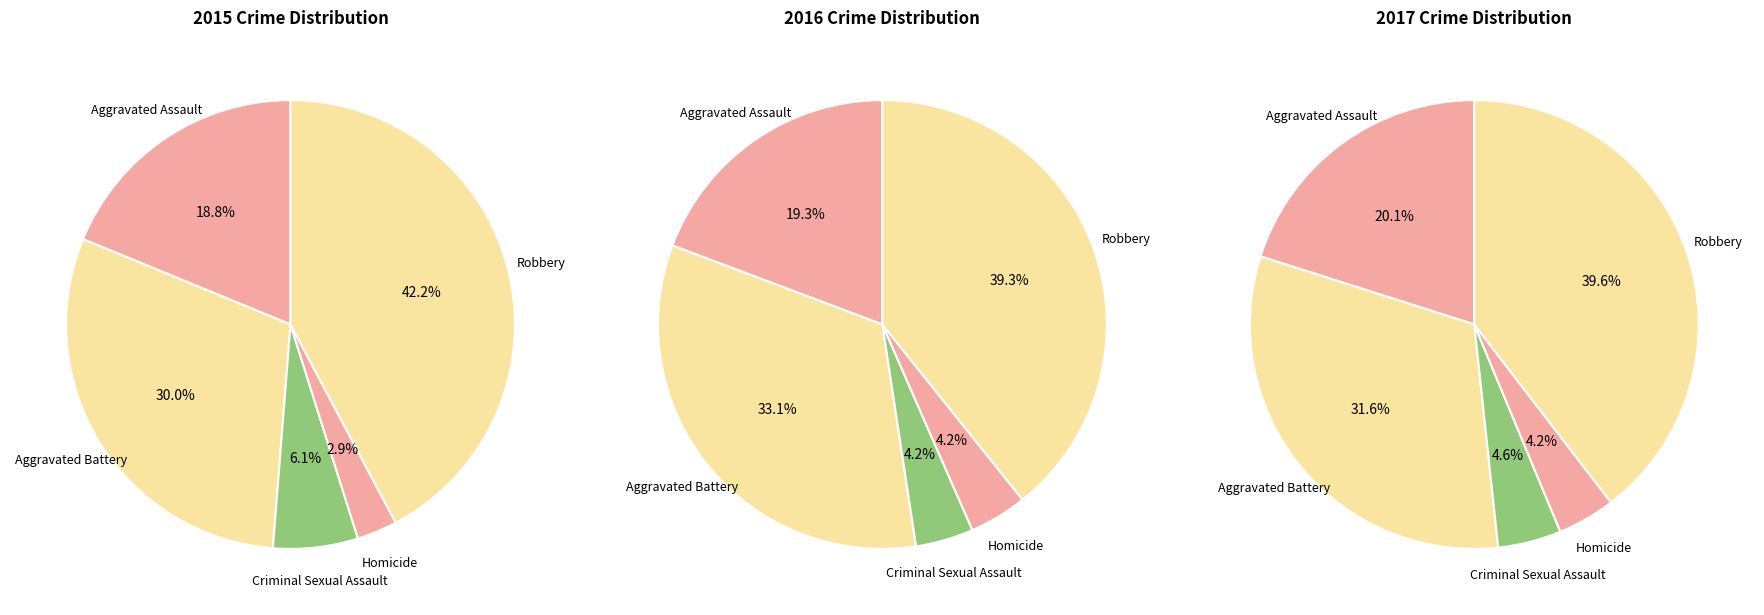

To the nearest percent, what is the average slice percentage?

20%